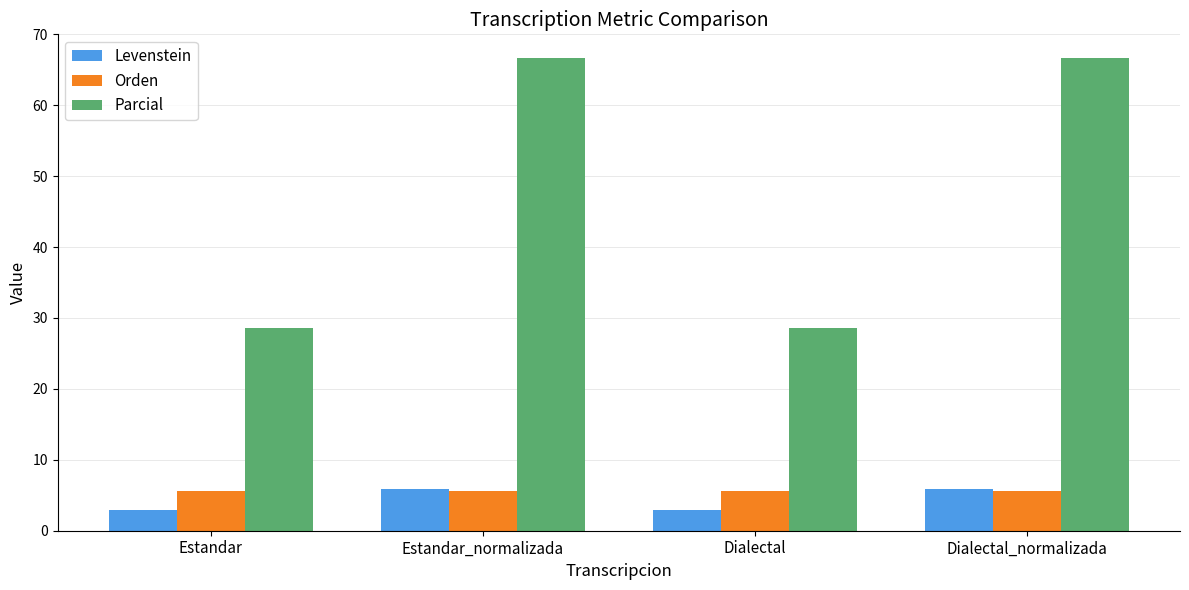

How many data points in Levenstein are above 5?

2